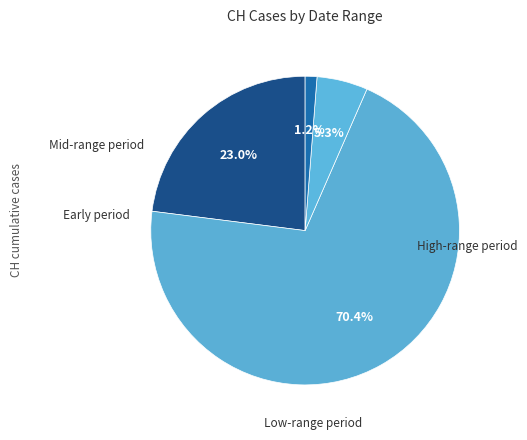

Count the number of slices in the pie.

4